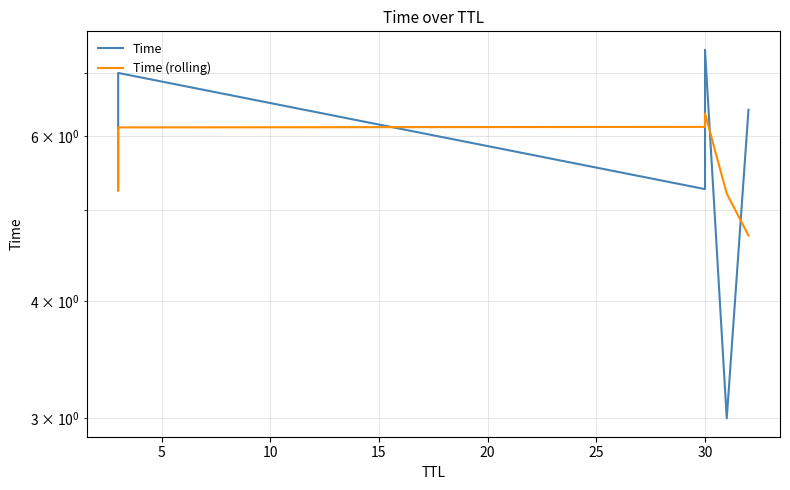

At how many categories does at least one series exceed 6?

4